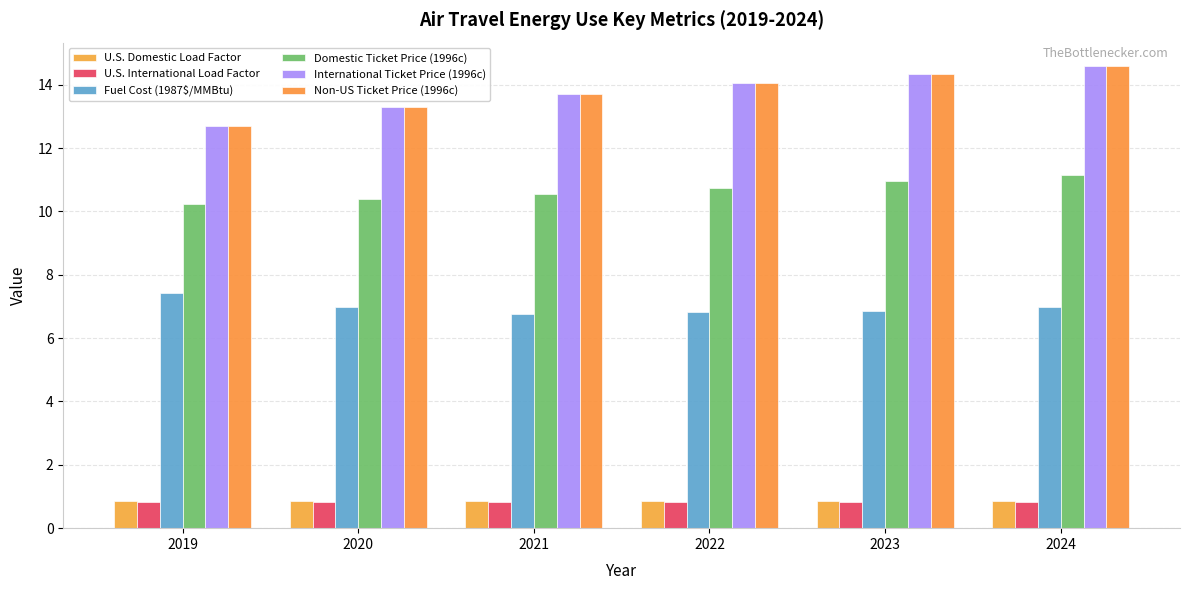

How many values in the Non-US Ticket Price (1996c) series exceed 14?

3